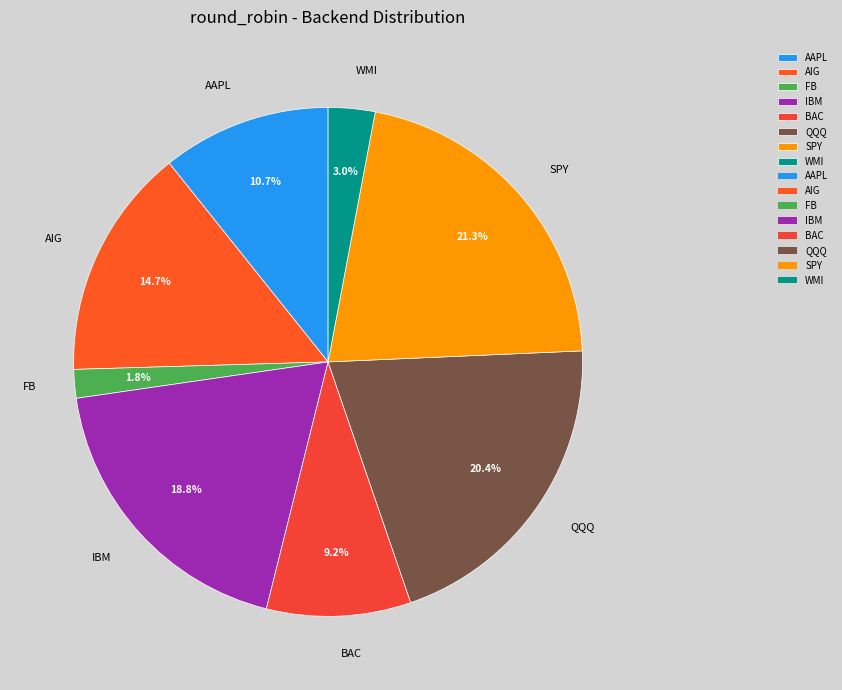

The QQQ slice represents 20% of the pie. True or false?

True